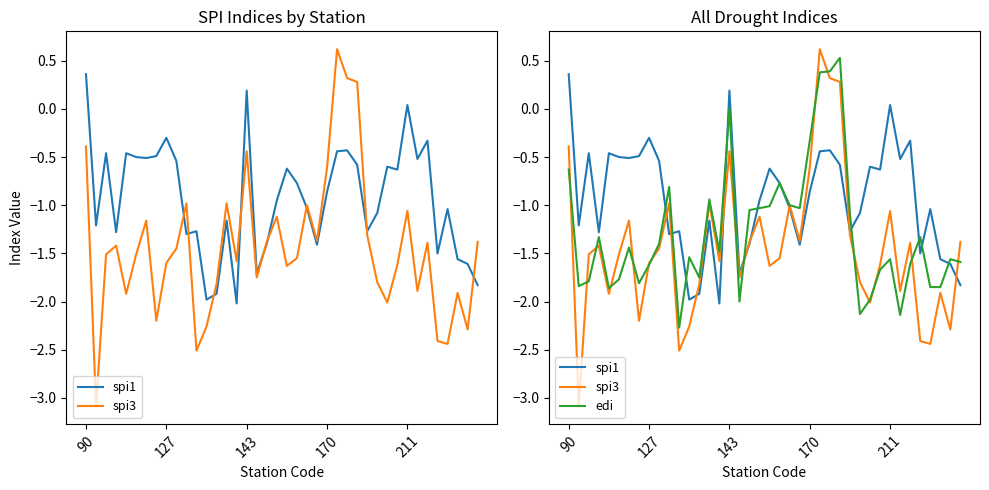

Rank the series by their maximum value, from lowest to highest.

spi1, edi, spi3